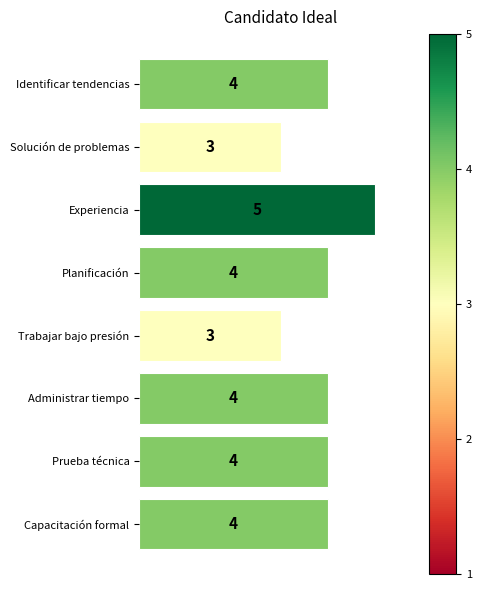

Count the values in the range 4 to 5.

6